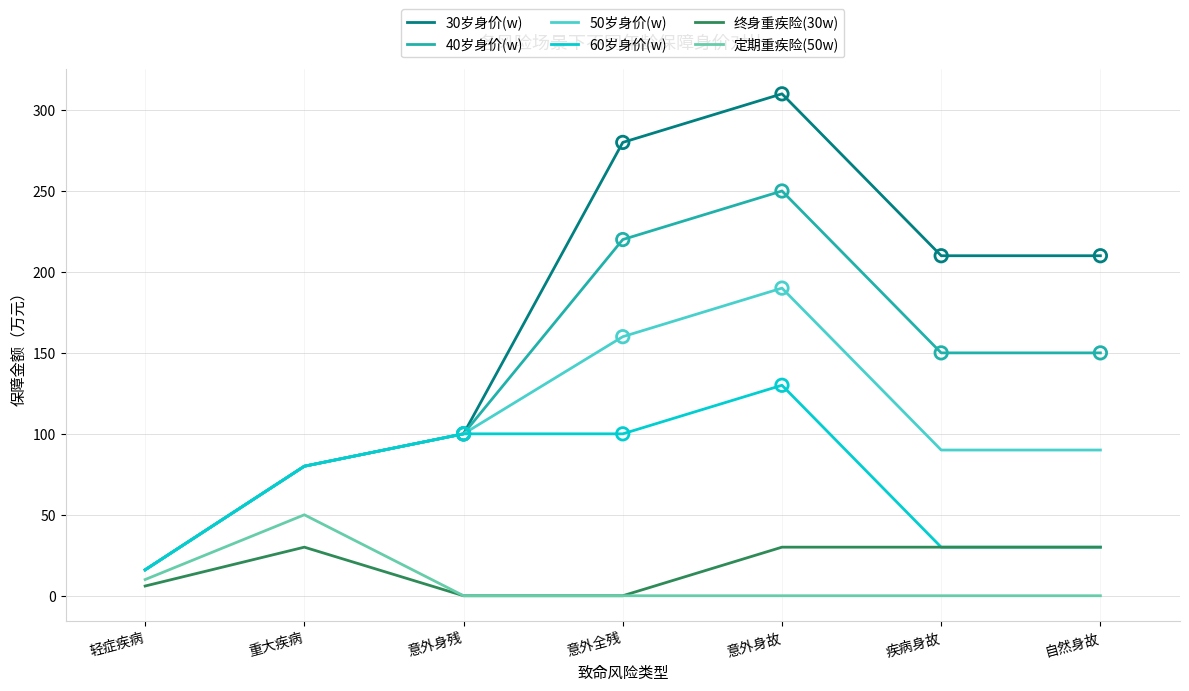

Between 意外身残 and 自然身故, which series saw the biggest shift?

30岁身价(w)